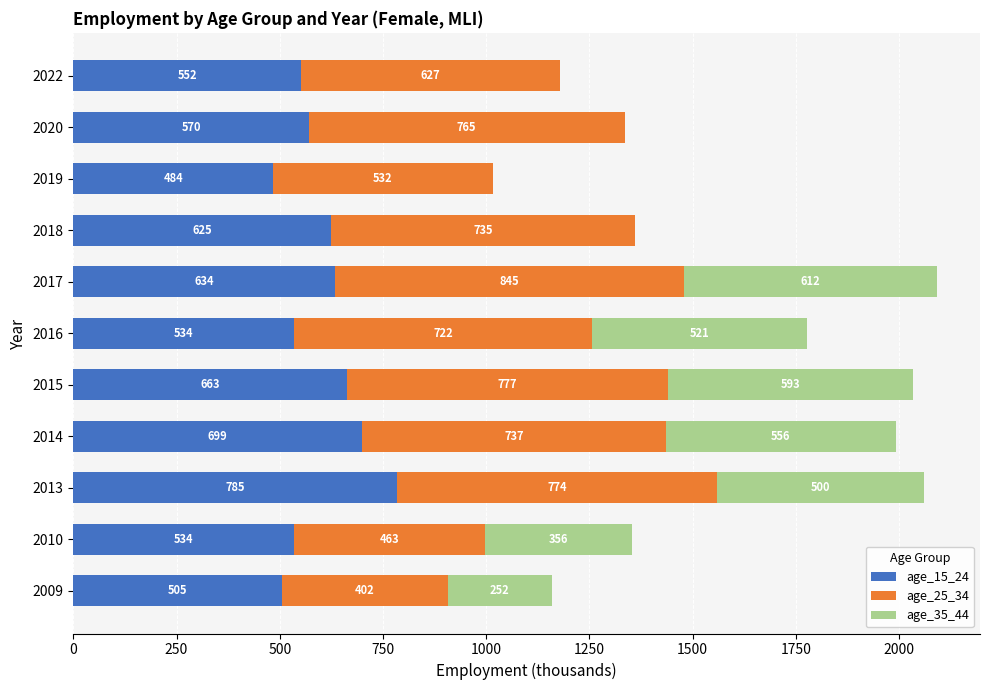

At which category is the sum across all series the highest?

2017